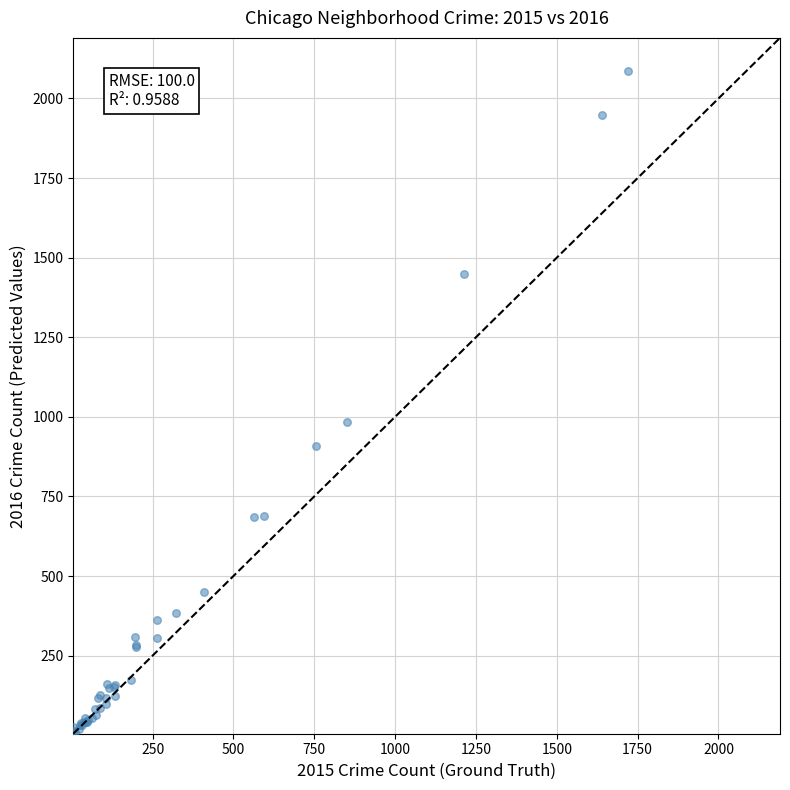

What Y value in the scatter plot is closest to 1048?

983